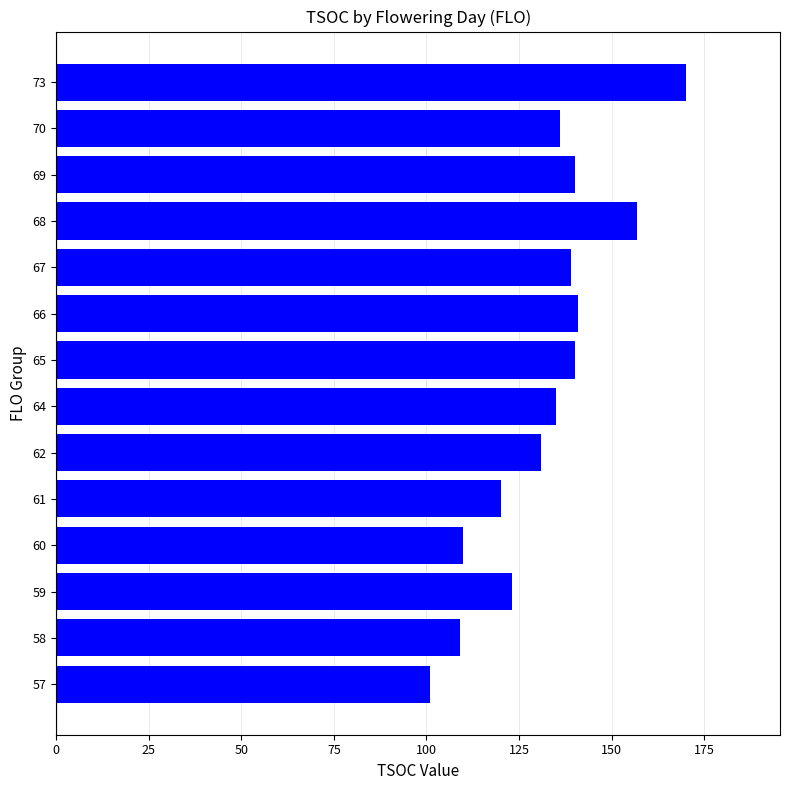

Which has a higher value, 69 or 62?

69